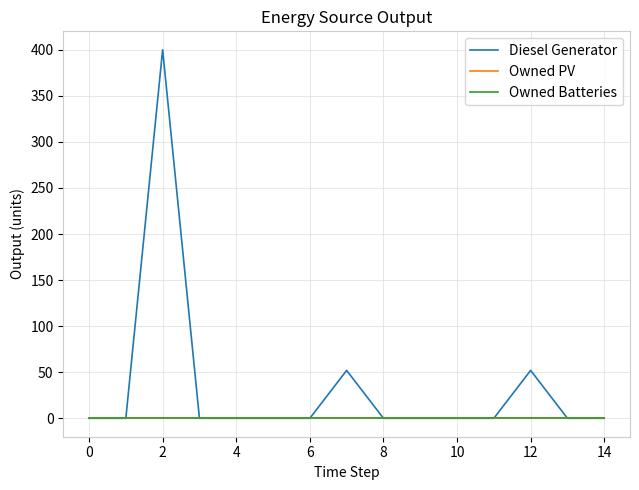

Does the chart have visible grid lines?

Yes